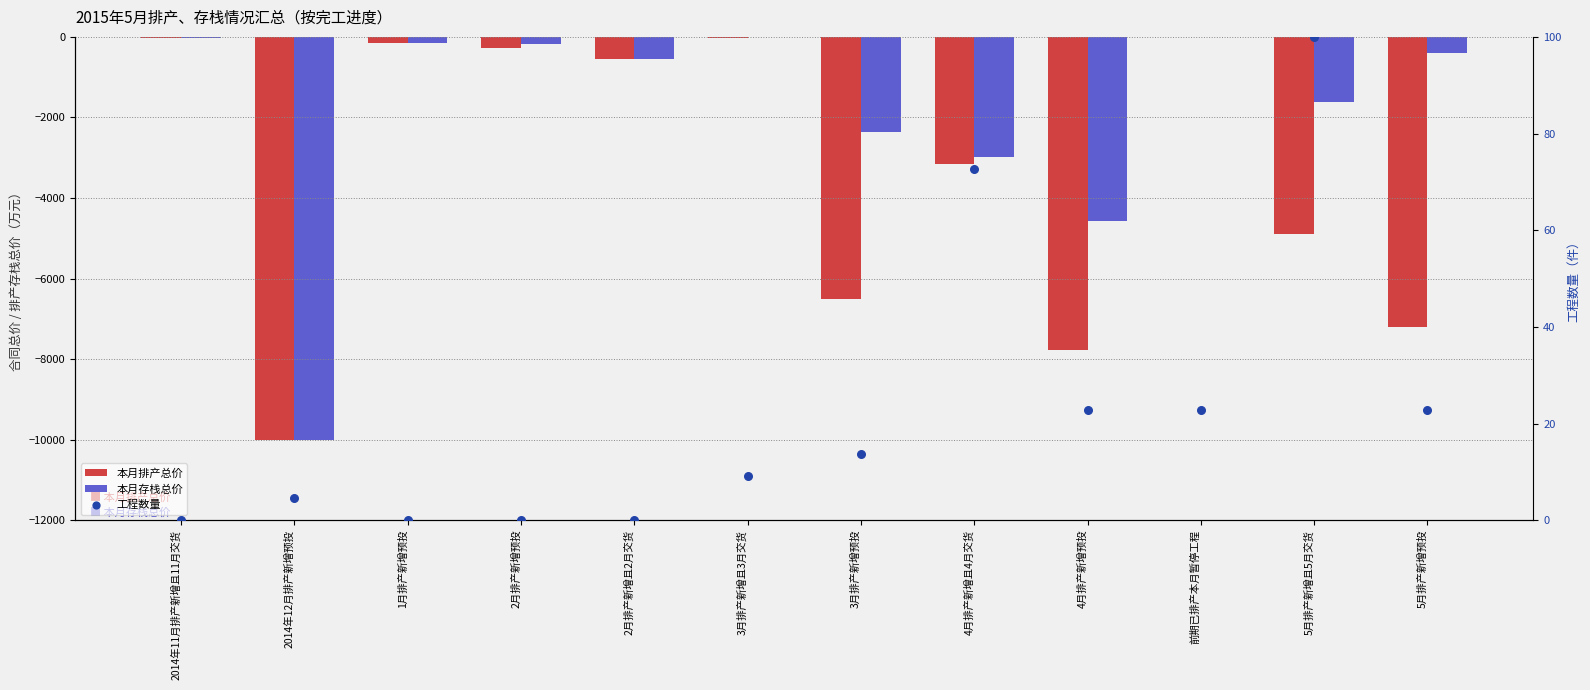

Which series has the widest spread of Y values?

本月排产总价